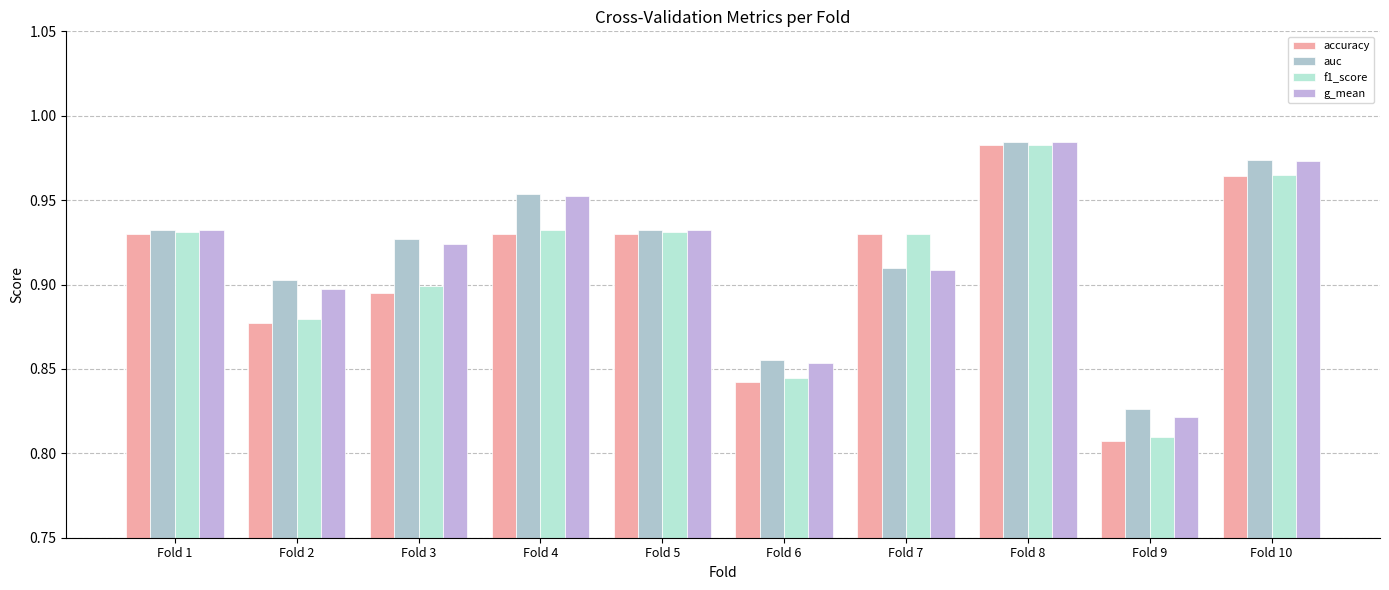

Where is auc nearest to the value 0?

Fold 9